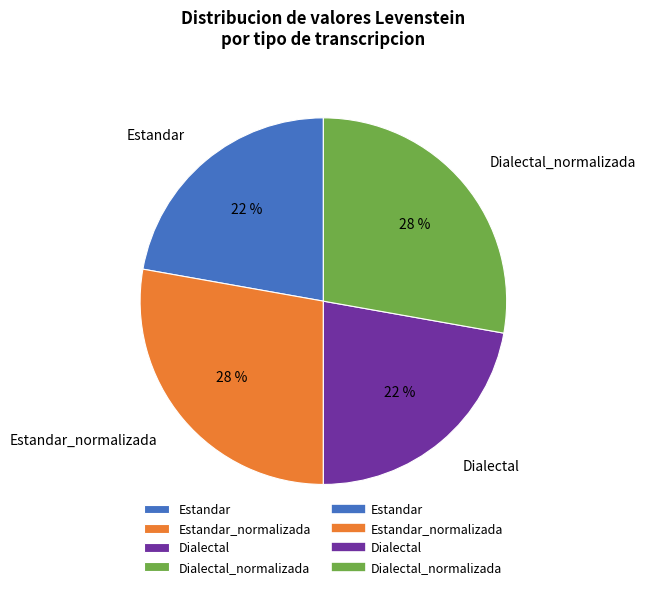

Which has a higher value, Estandar_normalizada or Dialectal?

Estandar_normalizada